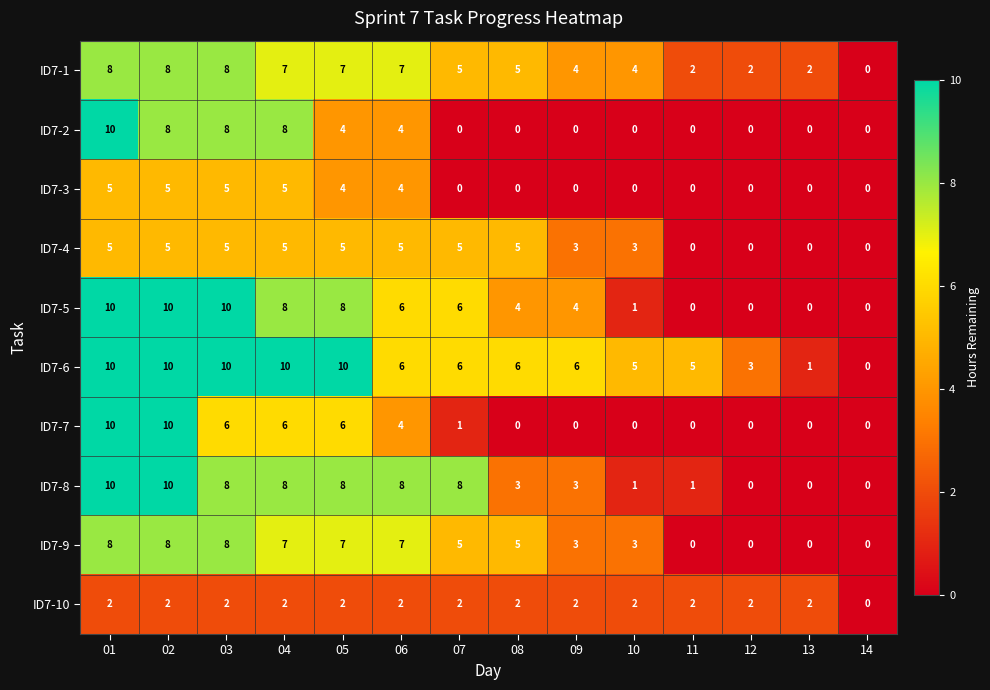

What is the spread (max minus min) of values at 03?

8